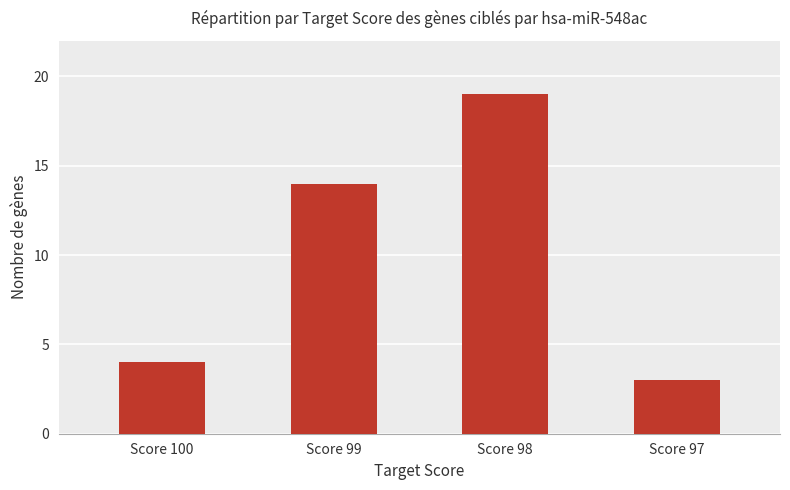

Reading left to right, transcribe all the data shown in this chart.

Score 100=4	Score 99=14	Score 98=19	Score 97=3